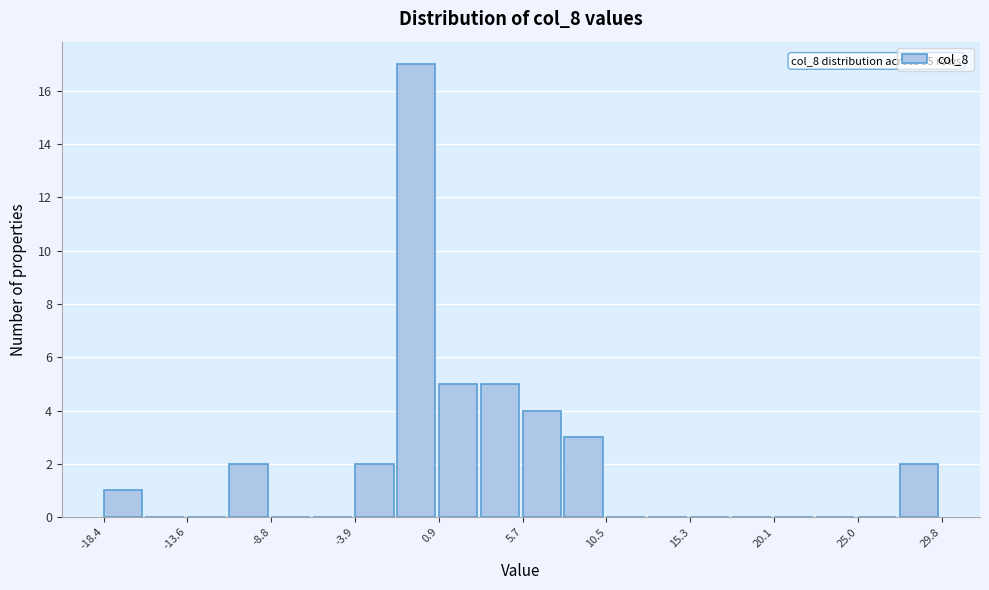

Which range on the x-axis has the tallest bar?

-1.5 to 1.0